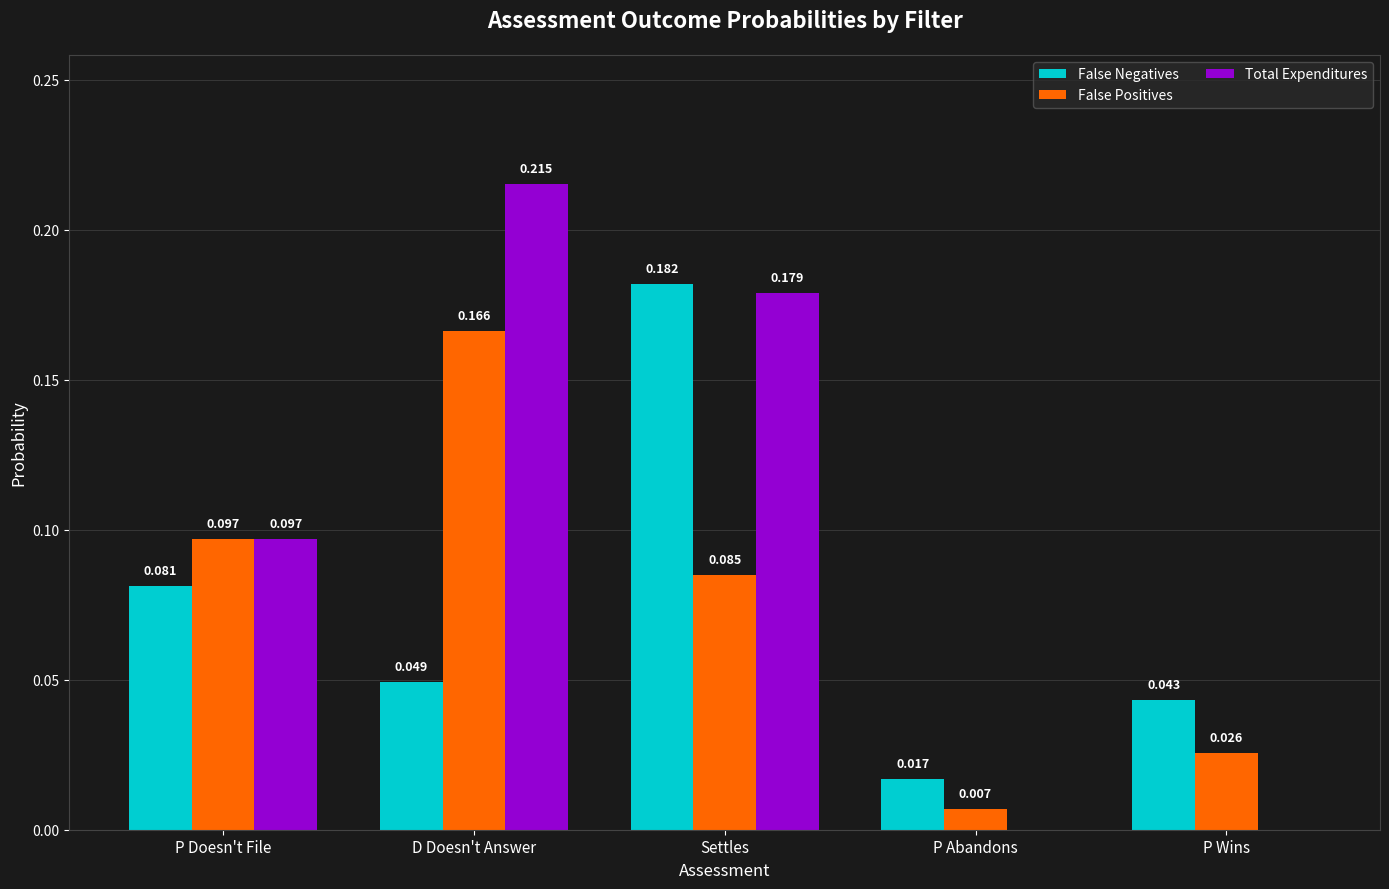

Count the Total Expenditures values in the range 0 to 1.

5